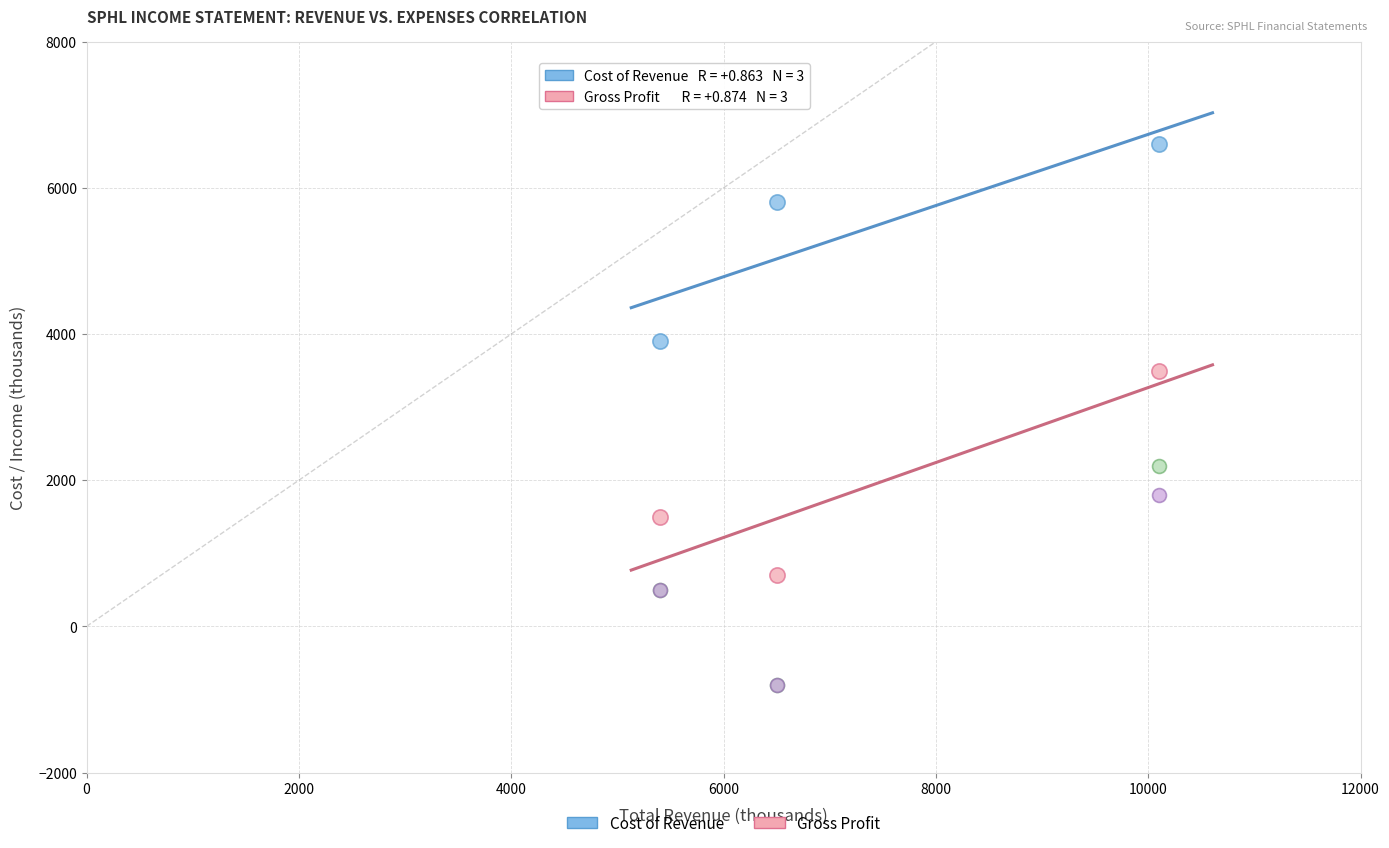

Across all series, what Y value is closest to 2900?

3500